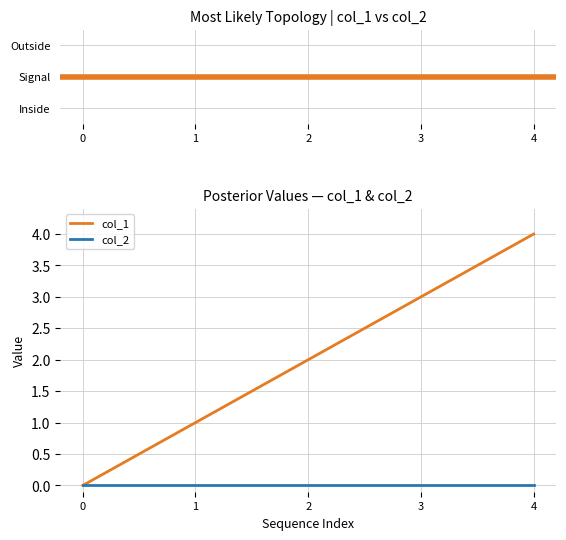

Rank the series by their maximum value, from lowest to highest.

col_2, col_1